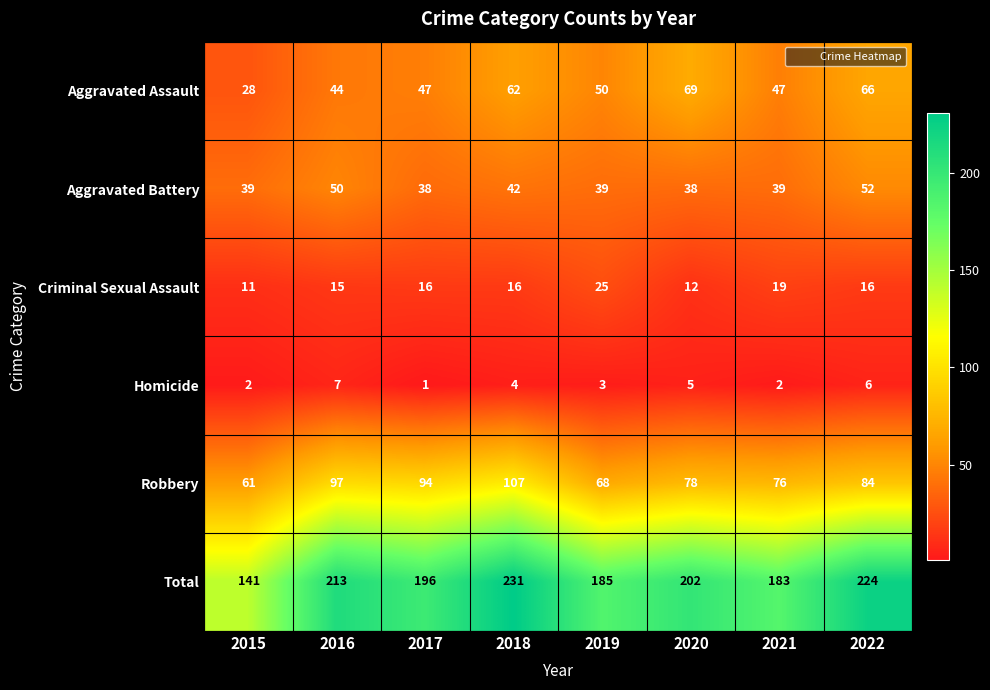

What is the total value across all series at 2019?

370